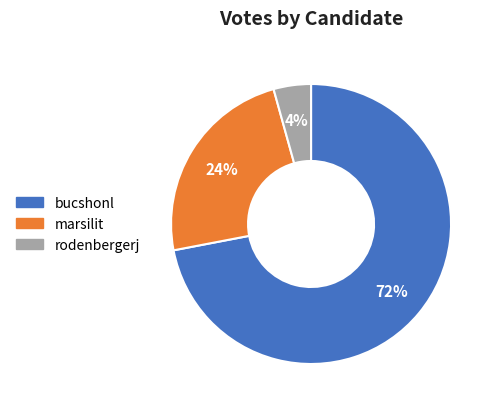

Count the number of slices in the pie.

3